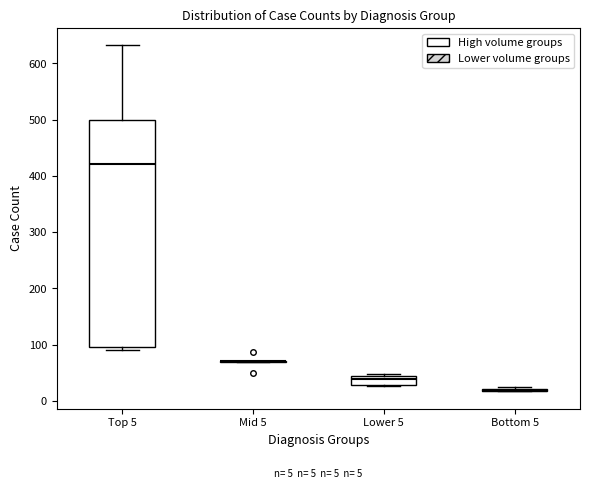

Which box is the tallest, from its lower edge to its upper edge?

Top 5